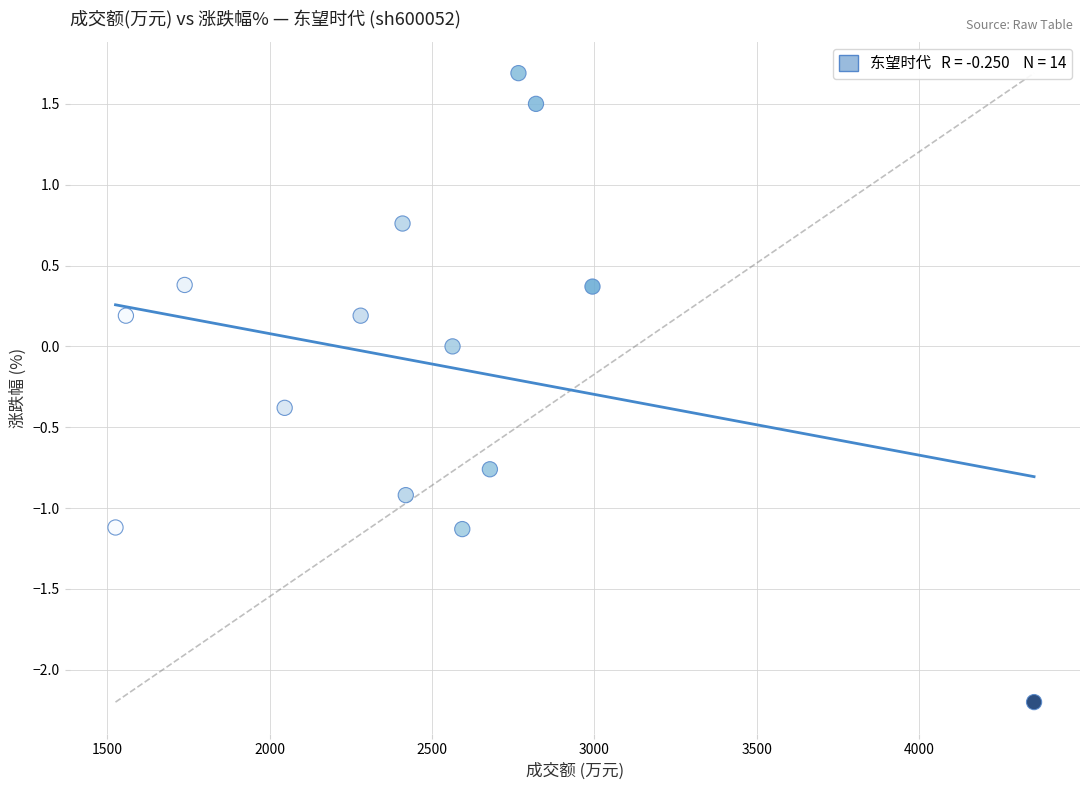

What is the range of Y values (max minus min)?

3.9